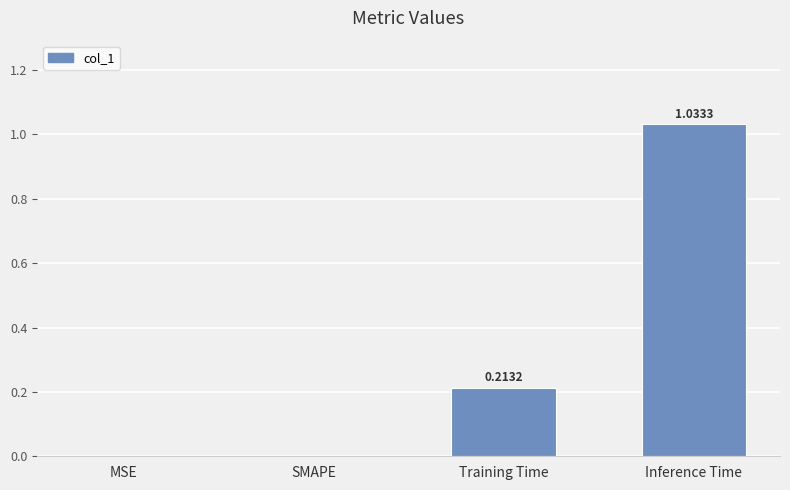

Which category has the highest value across all series?

Inference Time